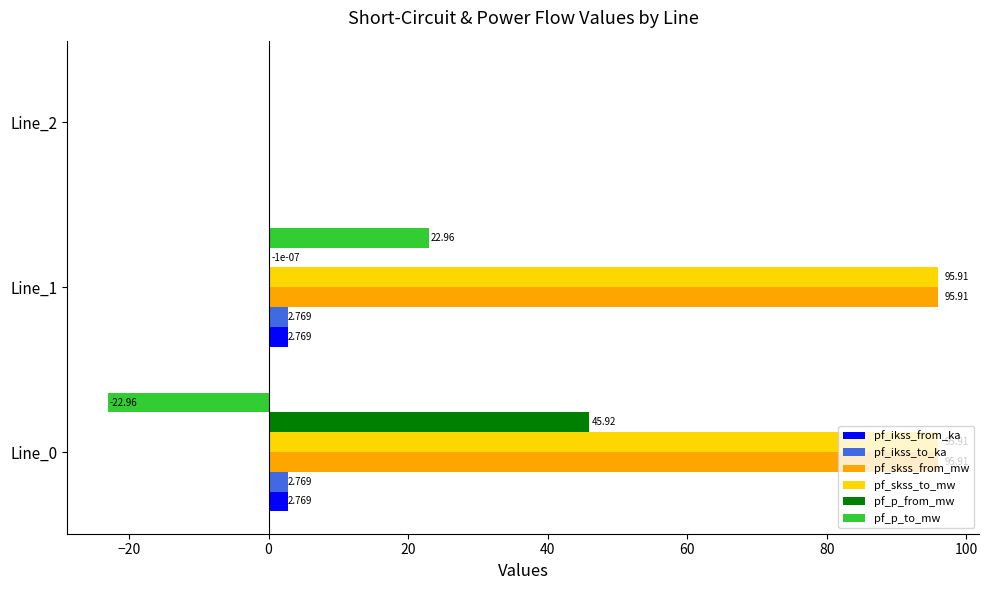

Is the value of pf_skss_to_mw at Line_1 greater than the value of pf_ikss_to_ka at Line_1?

Yes